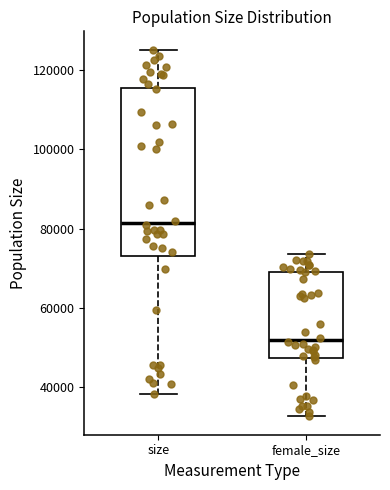

Where does the upper whisker of the box for female_size end on the y-axis? The values are not printed on the chart, so give them approximately, as read against the axis.

74000